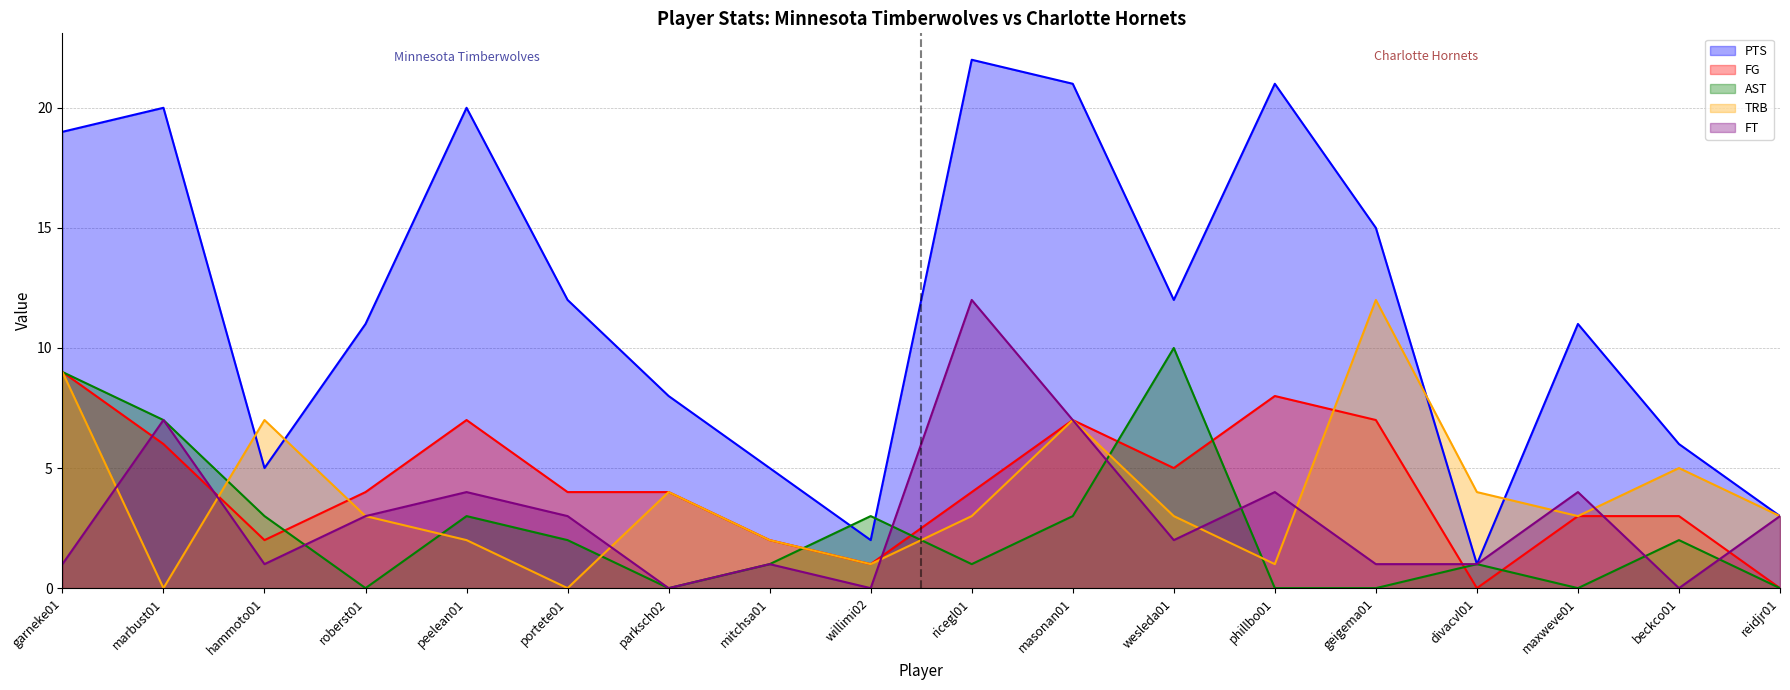

At which category does AST reach its first local valley?

roberst01